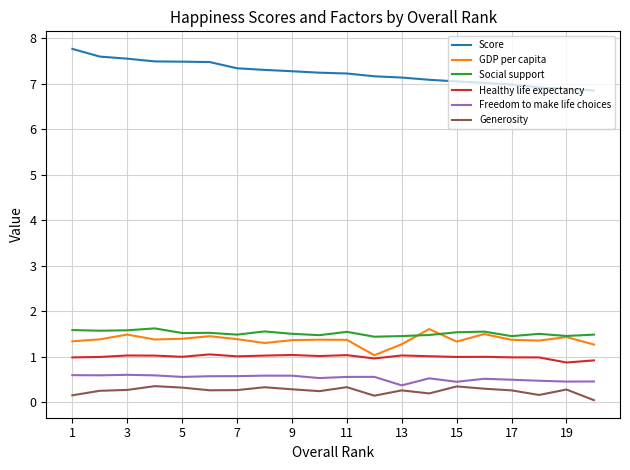

Which series has the largest total across all categories?

Score